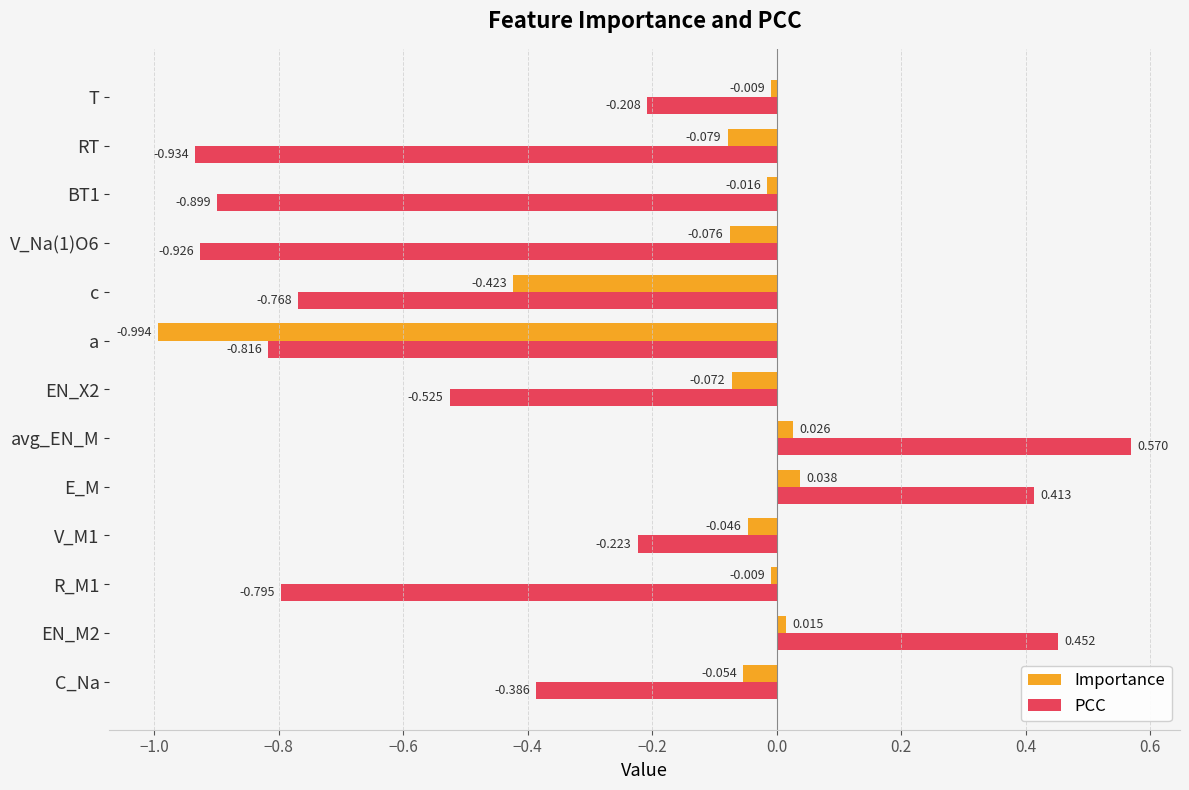

List the series in order of their overall mean, highest first.

Importance, PCC